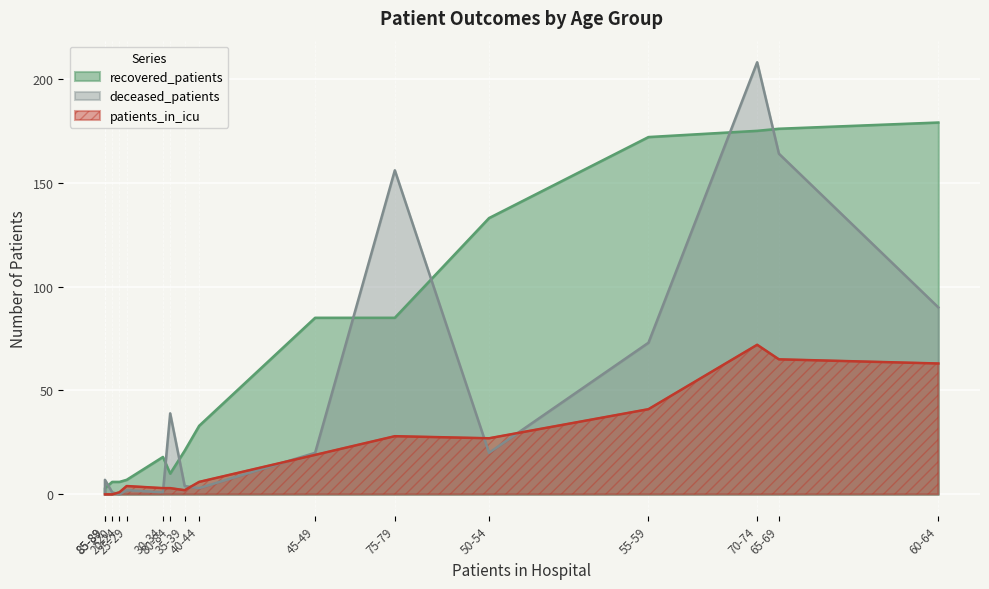

True or false: recovered_patients and patients_in_icu cross at least once.

False